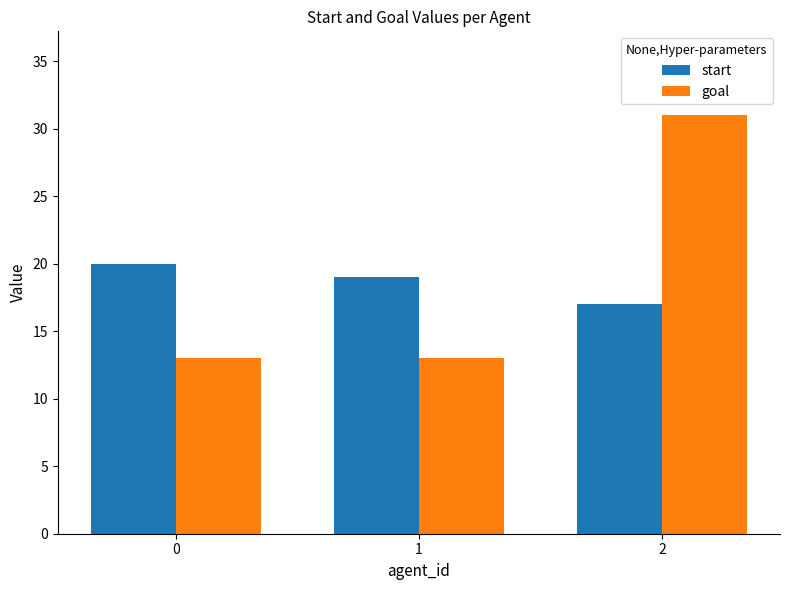

Which label corresponds to the largest value in the chart?

2